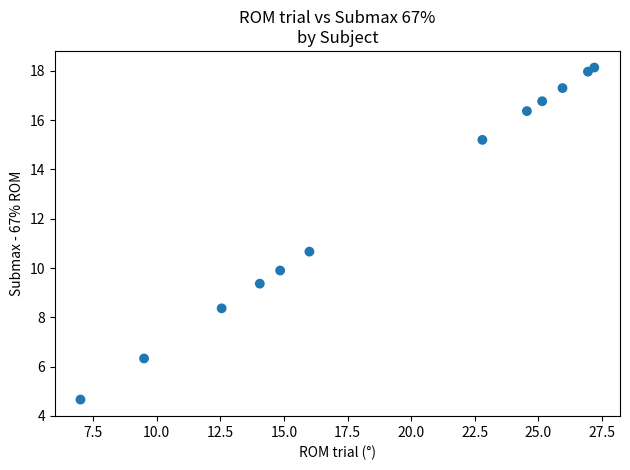

What Y value in the scatter plot is closest to 11?

10.7